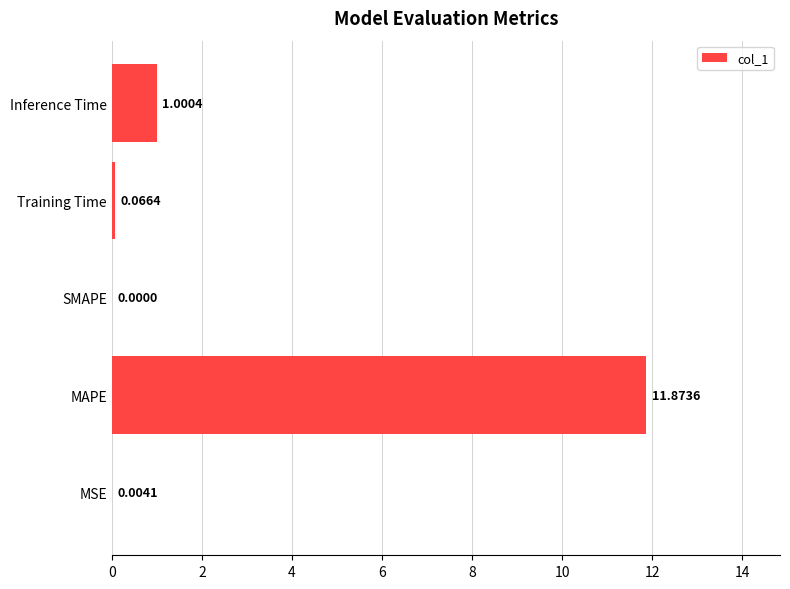

How many data points are above 0?

4